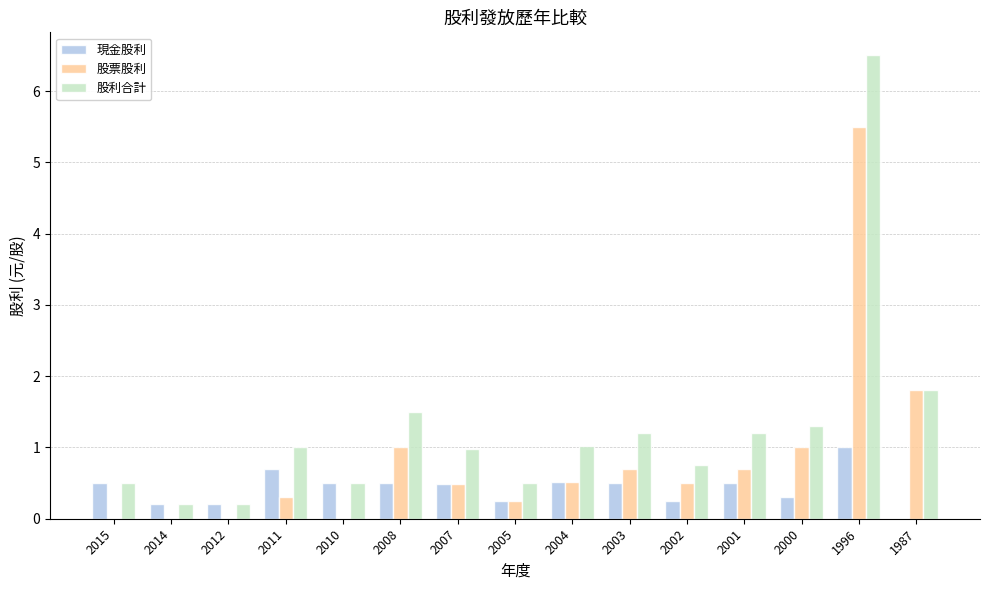

The value of 現金股利 at 2012 is 0.2. True or false?

True